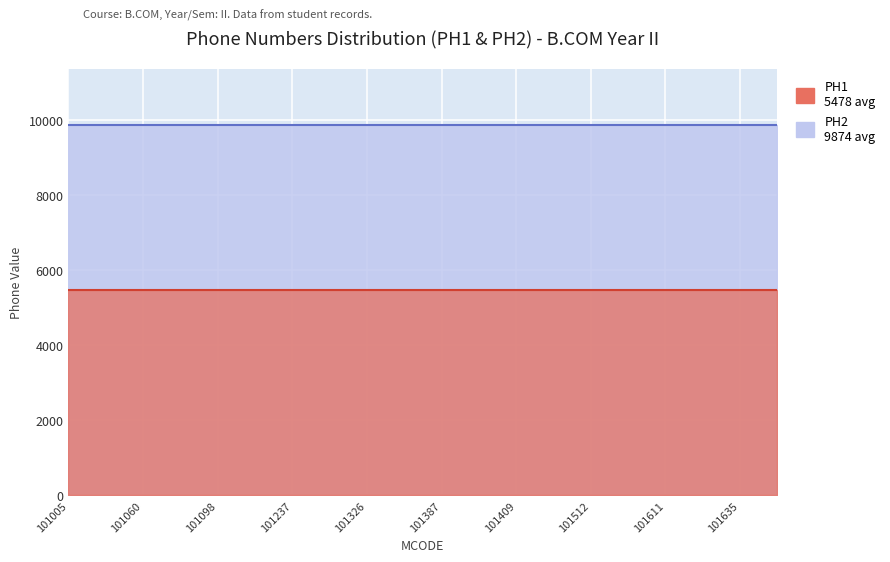

Which series has the largest range (max minus min)?

PH1